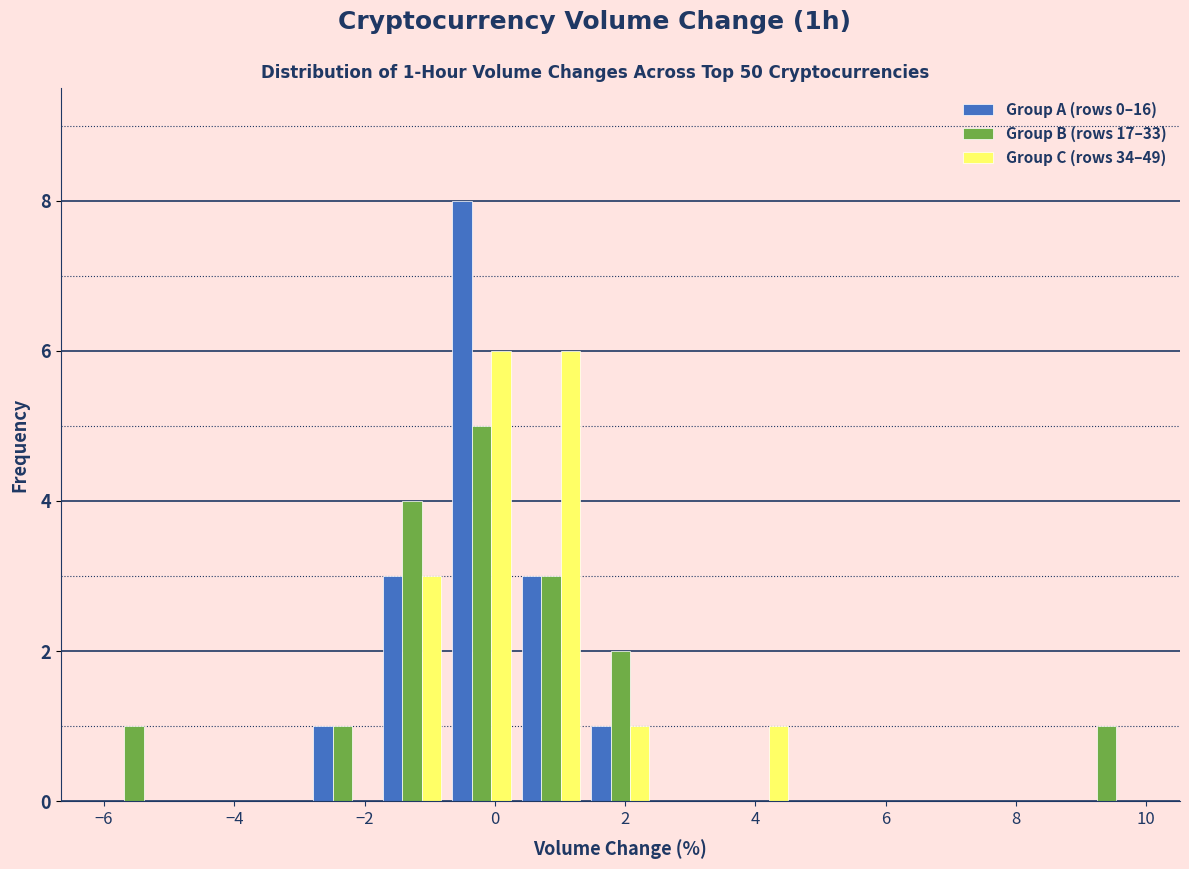

In the Group A (rows 0–16) series, which range on the x-axis has the tallest bar?

-0.8 to 0.4